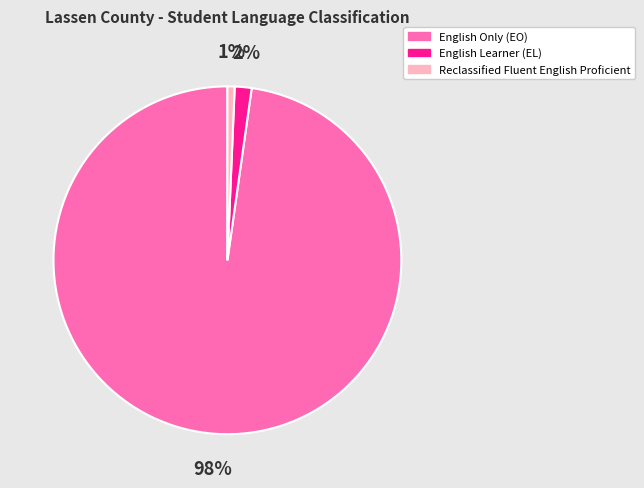

Which has a higher value, Reclassified Fluent English Proficient or English Only (EO)?

English Only (EO)